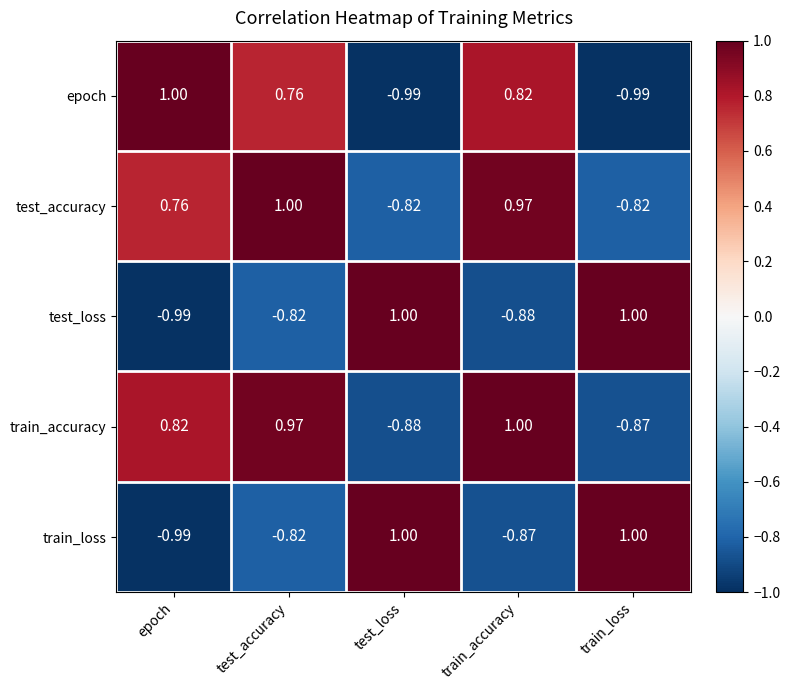

Is the value of epoch at test_loss greater than the value of test_accuracy at train_loss?

No